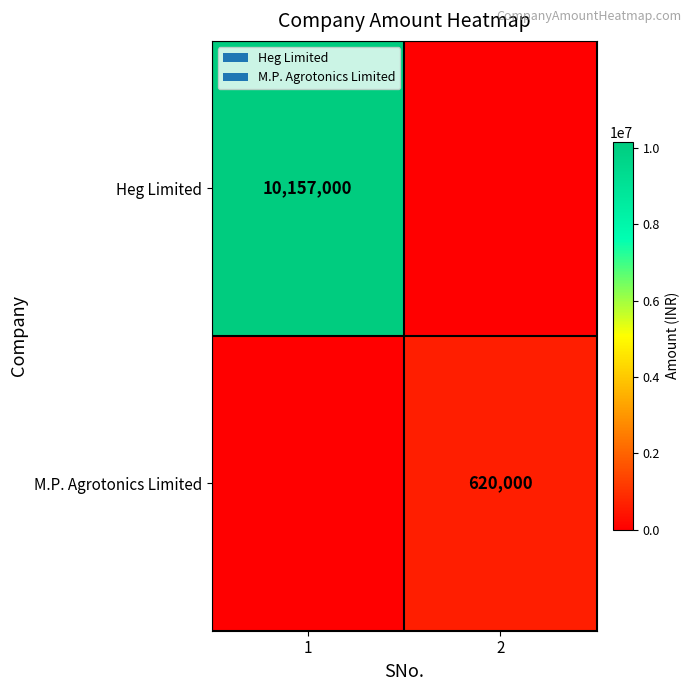

True or false: M.P. Agrotonics Limited has a value of 620000 at 2.

True